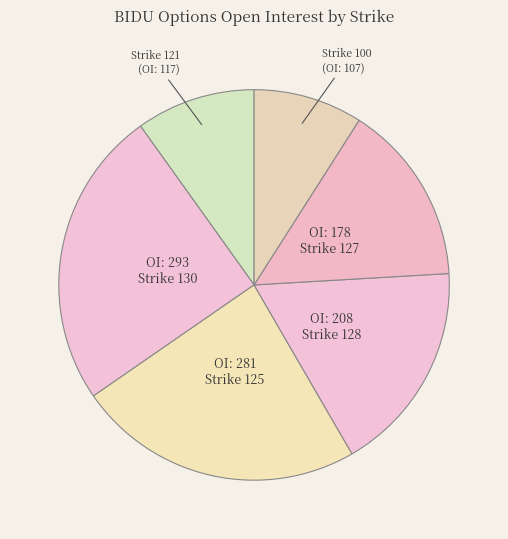

To the nearest percent, what is the difference between the largest and smallest slice percentages?

16%